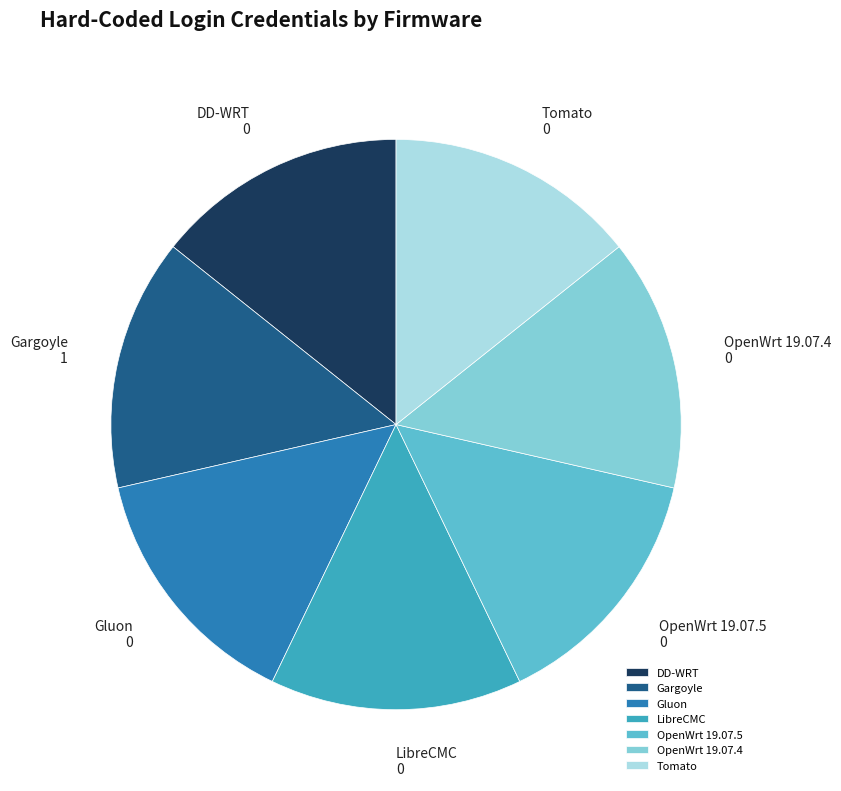

Is there any slice that represents more than half of the pie?

No